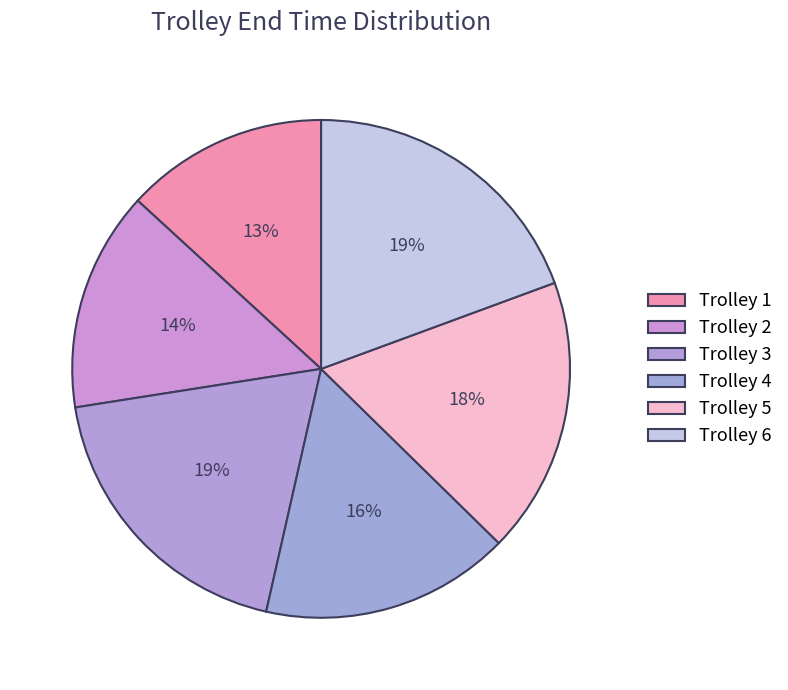

To the nearest percent, what is the difference between the largest and smallest slice percentages?

6%